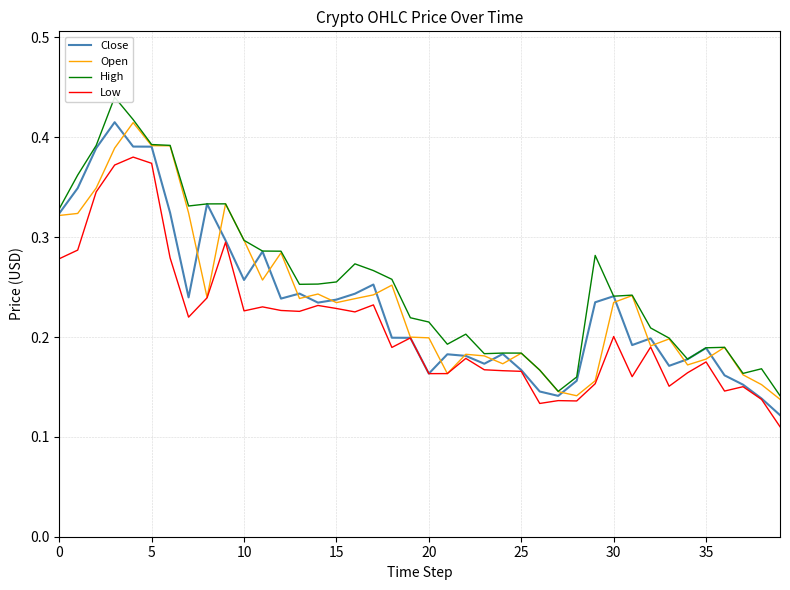

What is the value of the Low point at the 15th from the left?

0.2